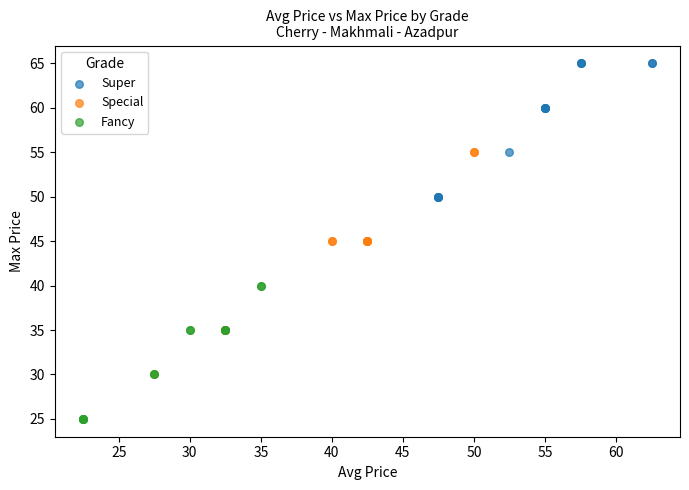

Which series reaches the maximum Y coordinate?

Super